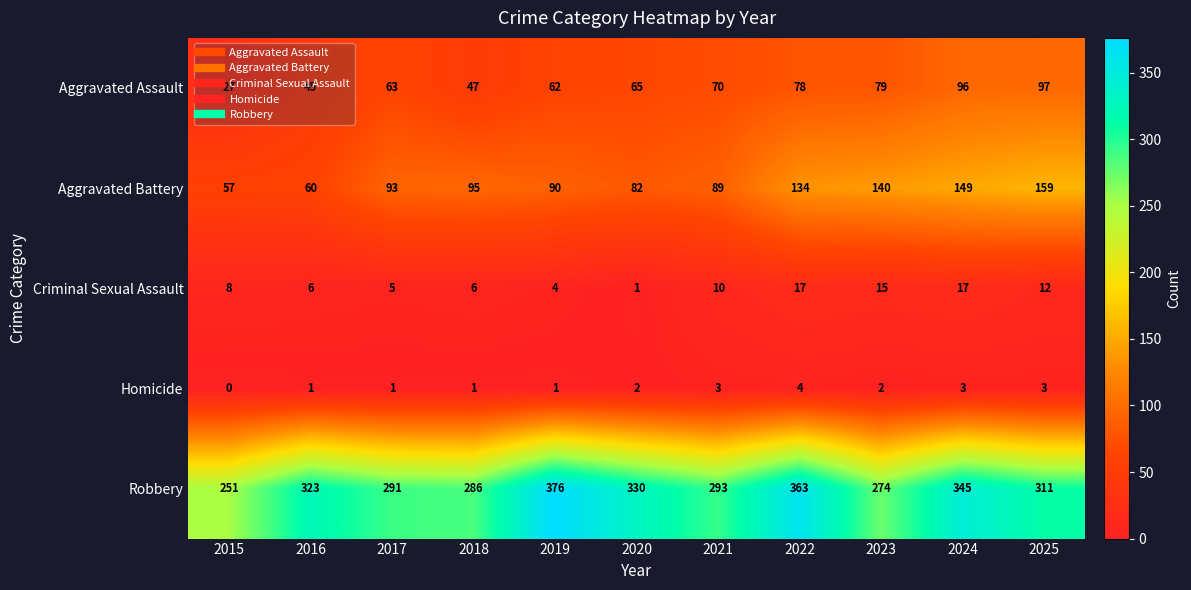

What is the difference between the maximum and minimum values in the Criminal Sexual Assault series?

16